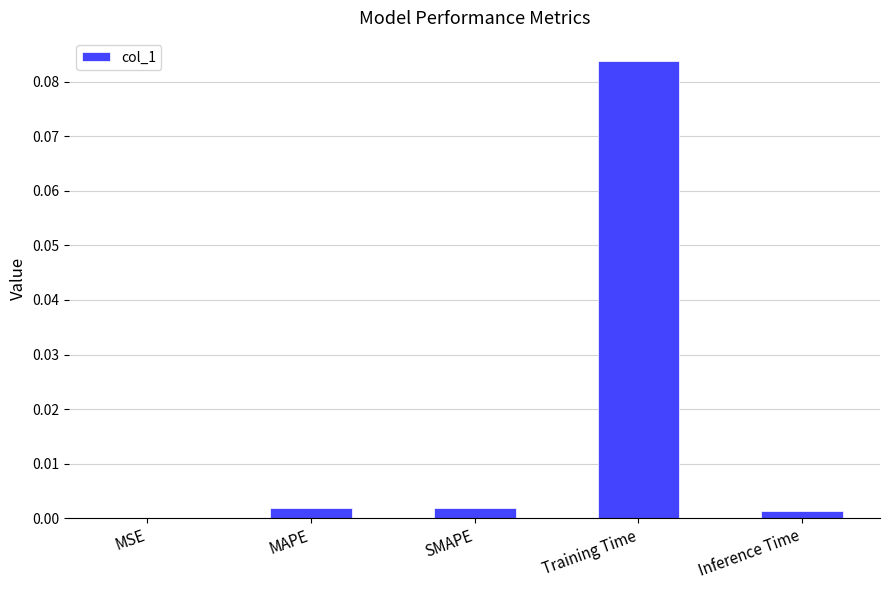

Which label corresponds to the largest value in the chart?

Training Time